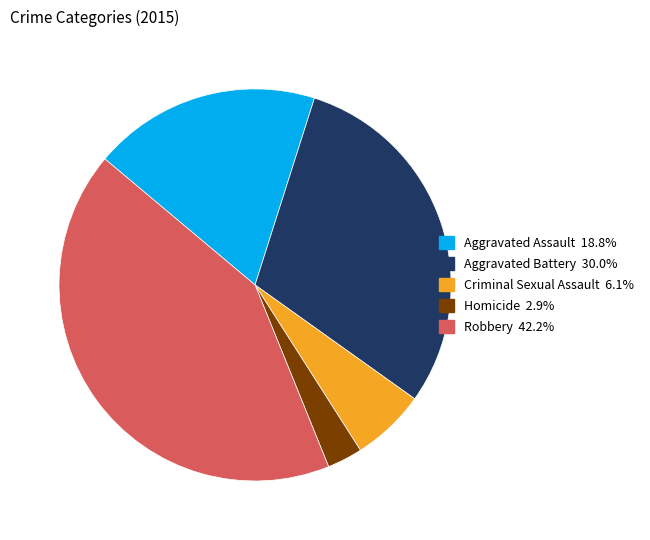

Does Criminal Sexual Assault account for over 50% of the chart?

No